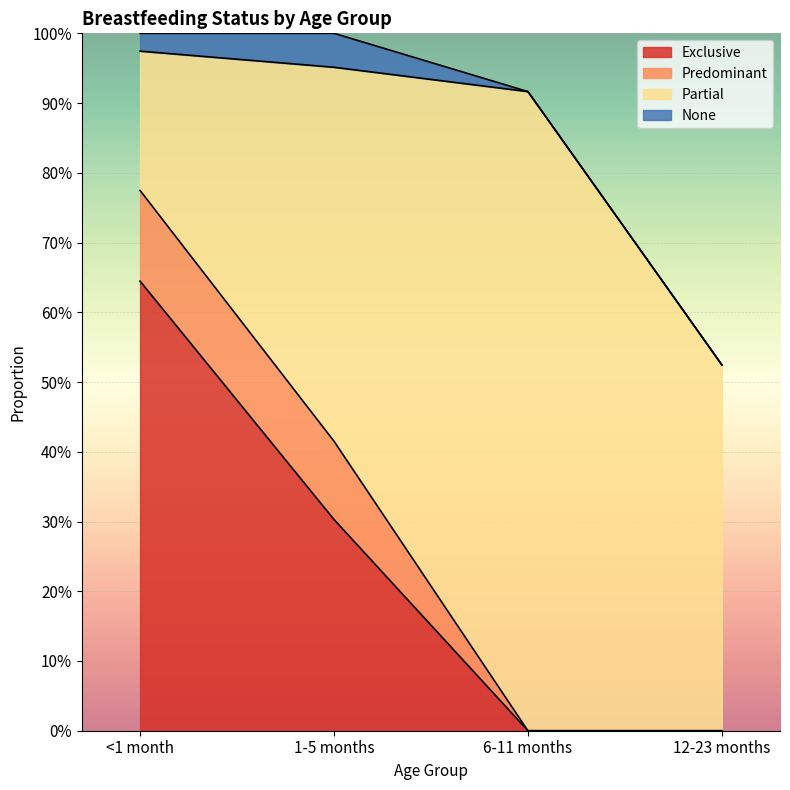

Reading left to right, what are all the values shown in this chart?

Exclusive: 0.6	0.3	0.0	0.0
Predominant: 0.1	0.1	0.0	0.0
Partial: 0.2	0.5	0.9	0.5
None: 0.0	0.0	0.0	0.0